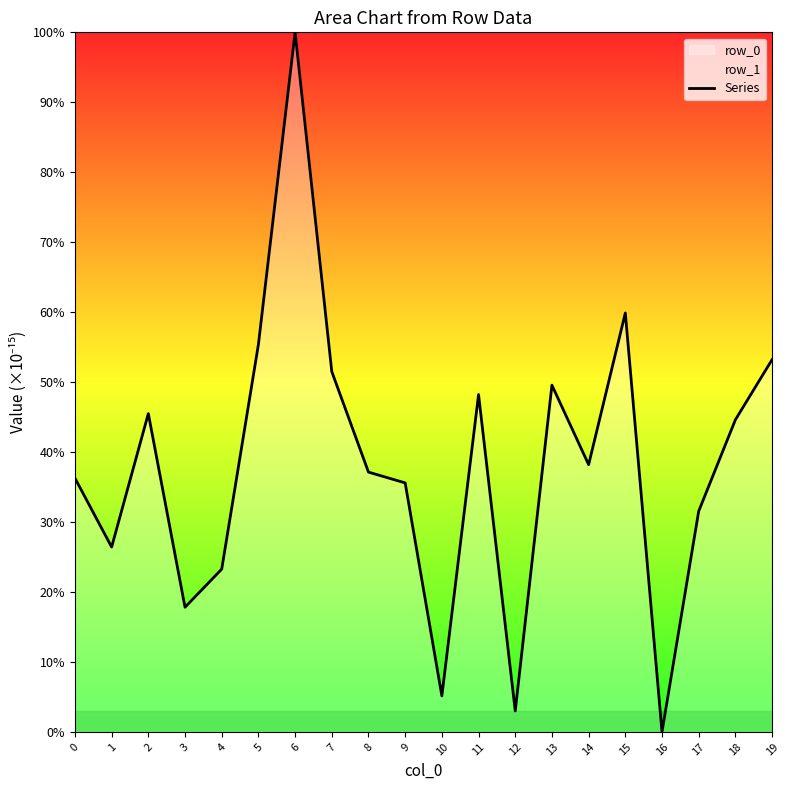

Which label corresponds to the smallest value in the chart?

16